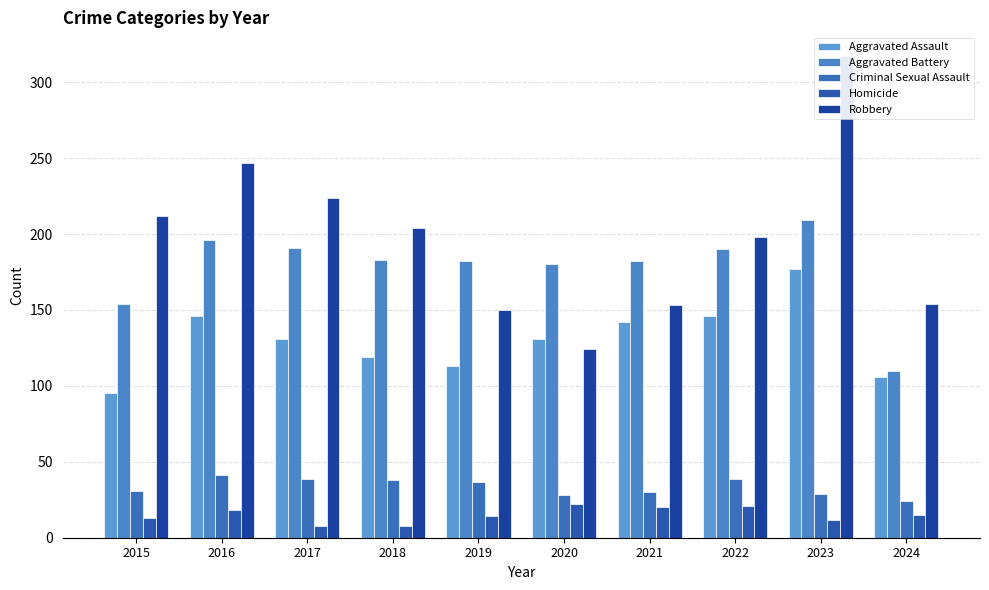

Where is Criminal Sexual Assault nearest to the value 32?

2015